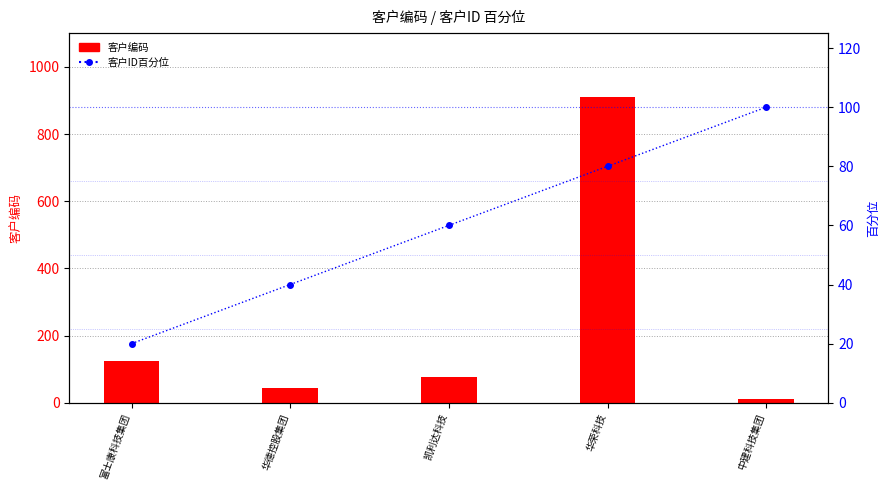

Reading right to left, what are all the values shown in this chart?

客户编码: 11	910	78	45	123
客户ID百分位: 100	80	60	40	20